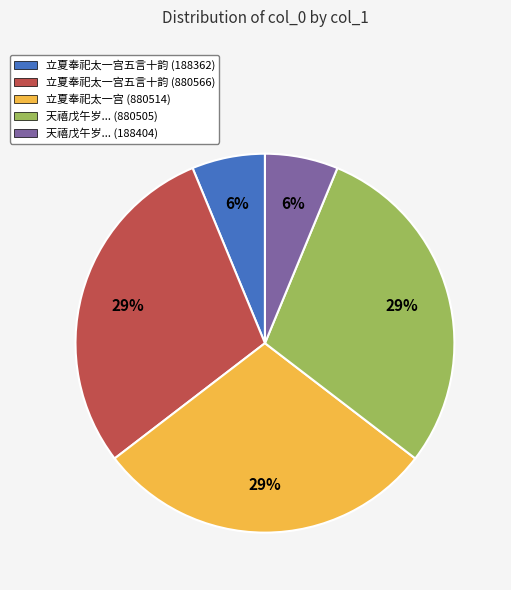

Which has a higher value, 天禧戊午岁... (188404) or 立夏奉祀太一宫 (880514)?

立夏奉祀太一宫 (880514)